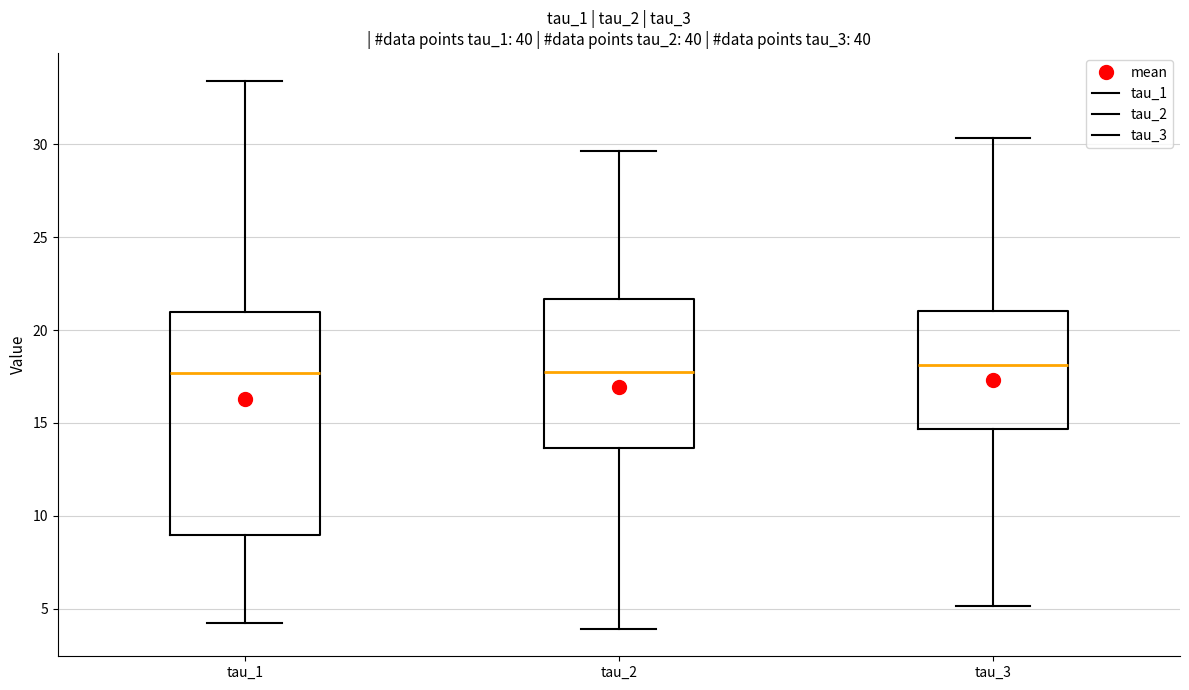

Reading left to right, transcribe this box plot: for each box, give where its median line is, the range the box spans, and where its two whiskers end, as read against the y-axis. The values are not printed on the chart, so give them approximately, as read against the axis.

tau_1: median 17.5, box 9.0 to 21.0, whiskers 4.5 to 33.5
tau_2: median 17.5, box 13.5 to 21.5, whiskers 4.0 to 29.5
tau_3: median 18.0, box 14.5 to 21.0, whiskers 5.0 to 30.5